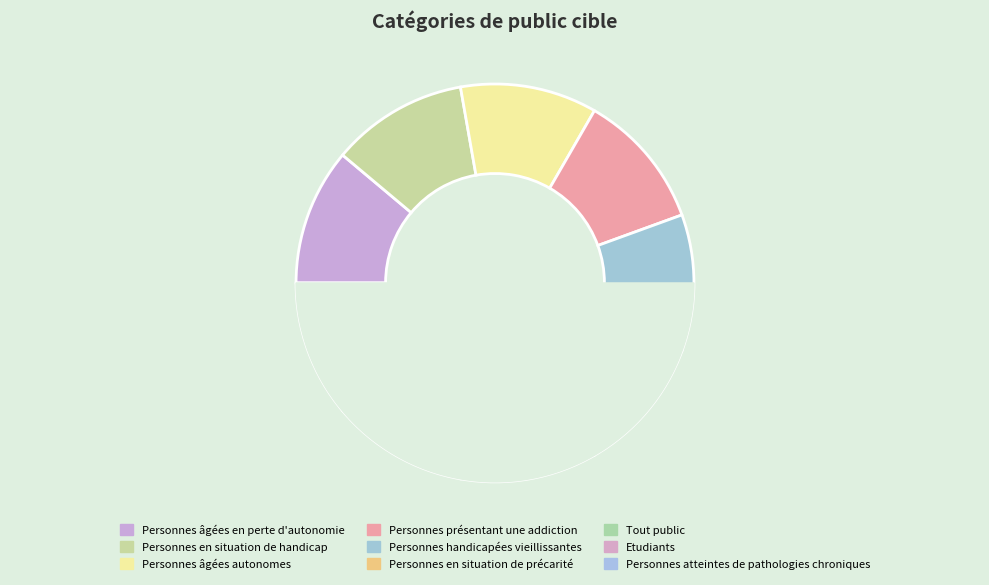

The Personnes présentant une addiction slice represents 20% of the pie. True or false?

False